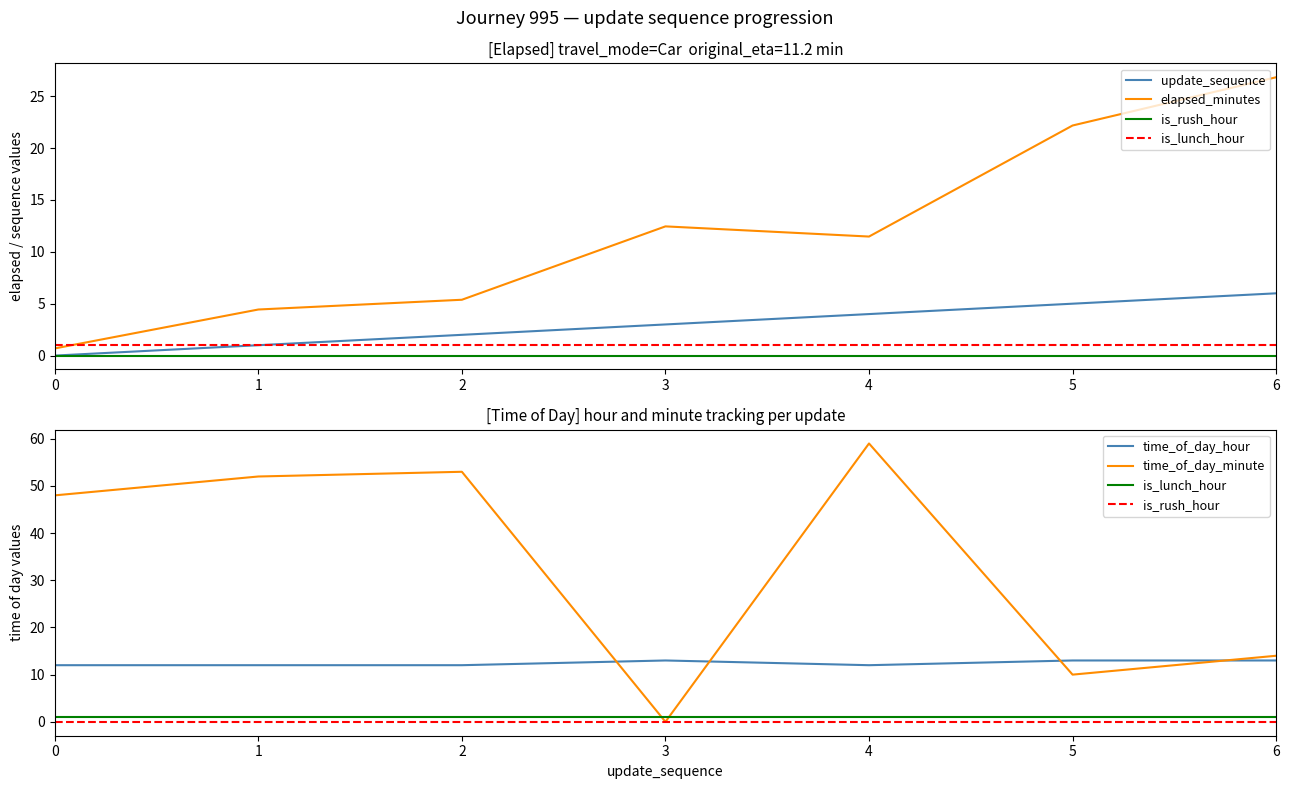

What is the value of the is_lunch_hour point at the 5th from the left?

1.0